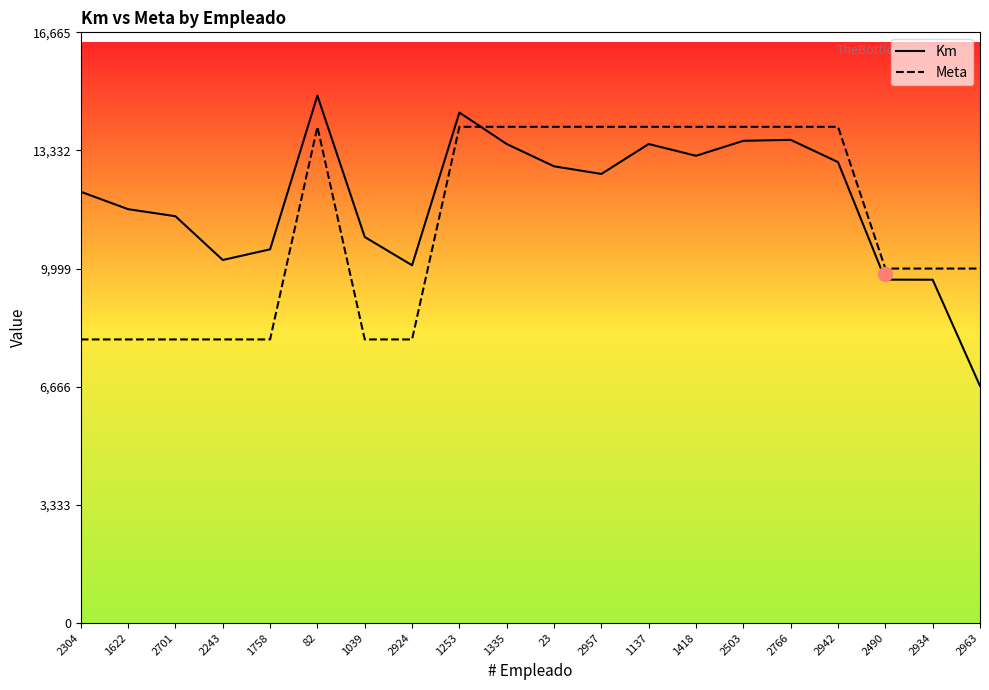

What is the maximum value shown in the chart?

14880